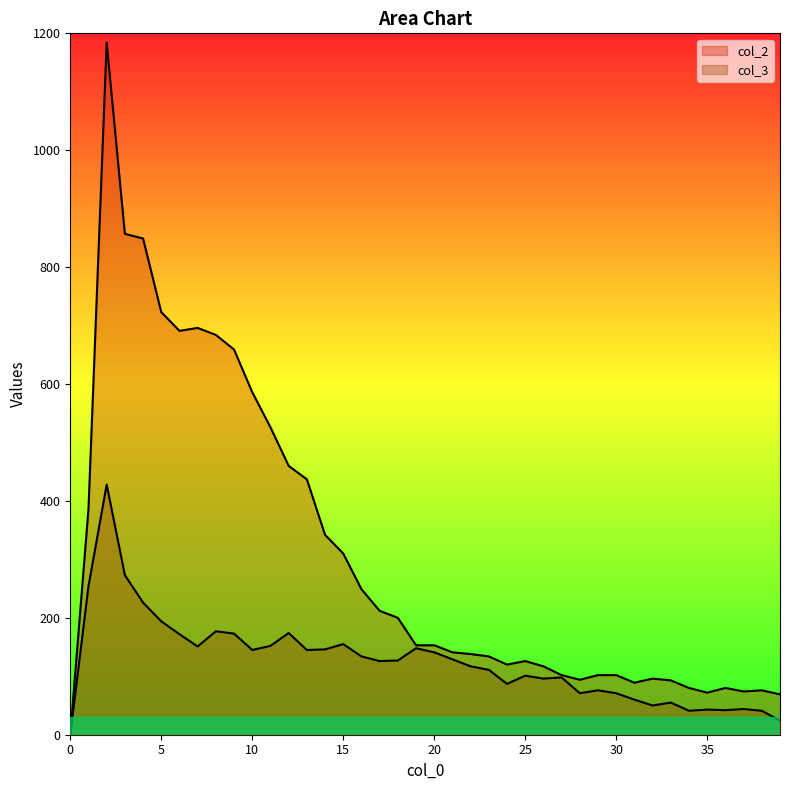

Does the chart display data point markers on the line(s)?

No